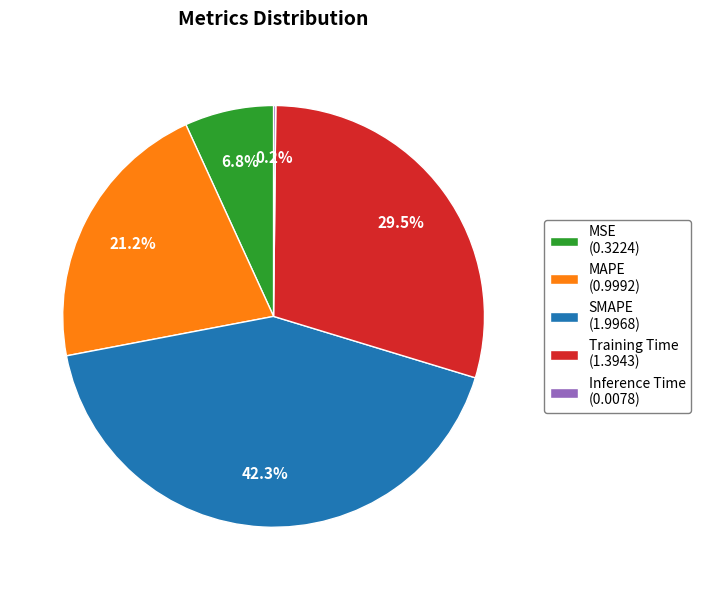

What percentage is the MSE slice, to the nearest percent?

7%